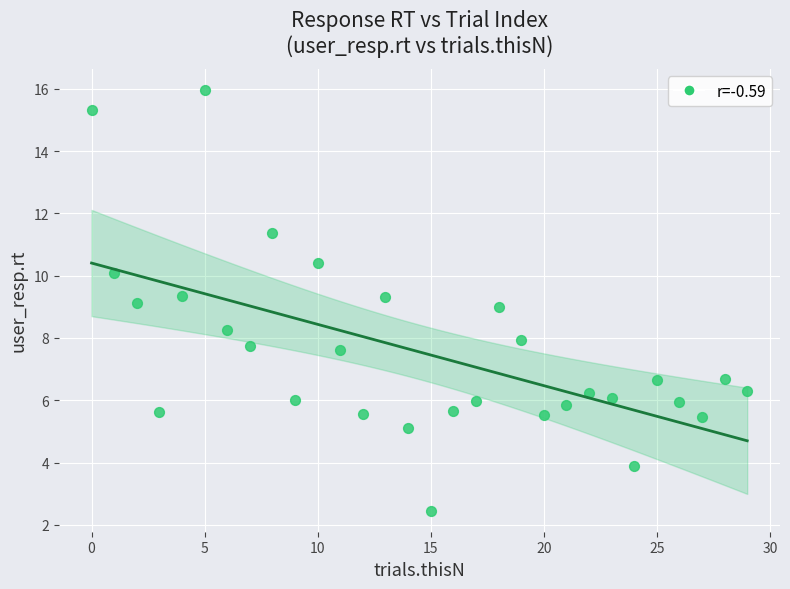

What is the range of Y values (max minus min)?

13.5